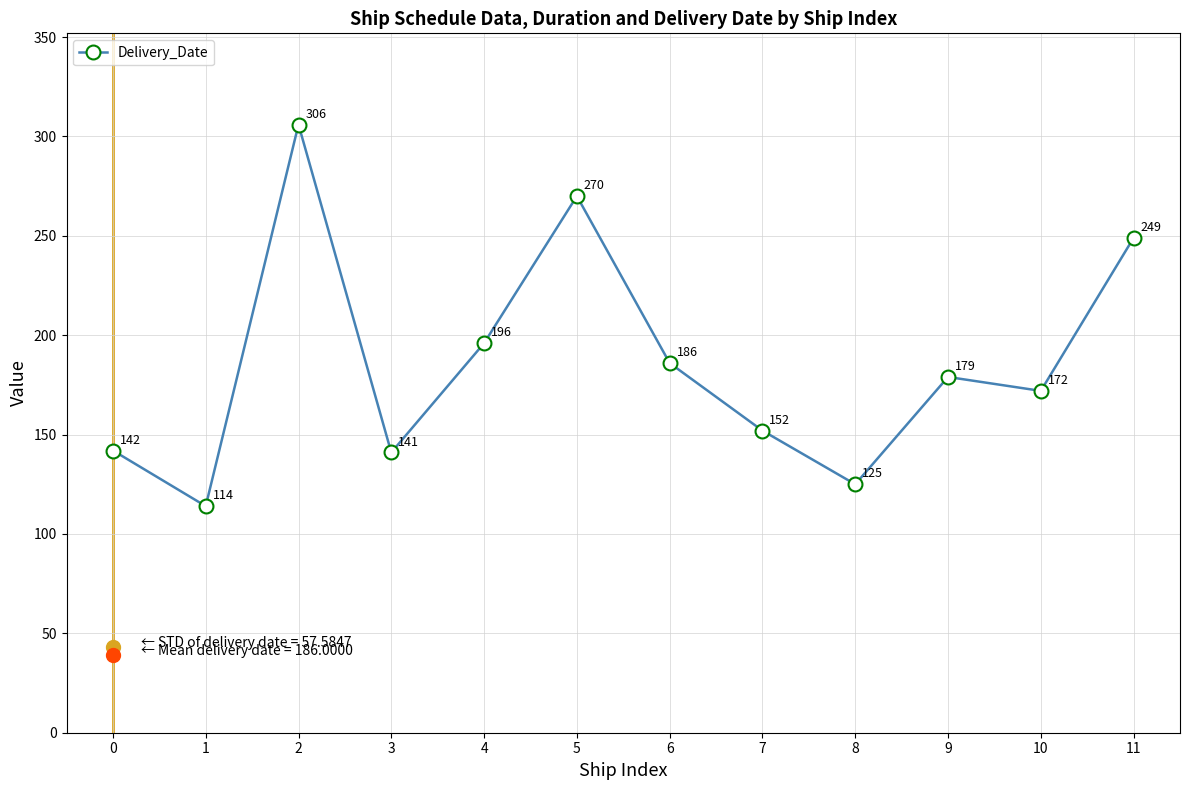

Is it true that the value at 2 is 306?

True